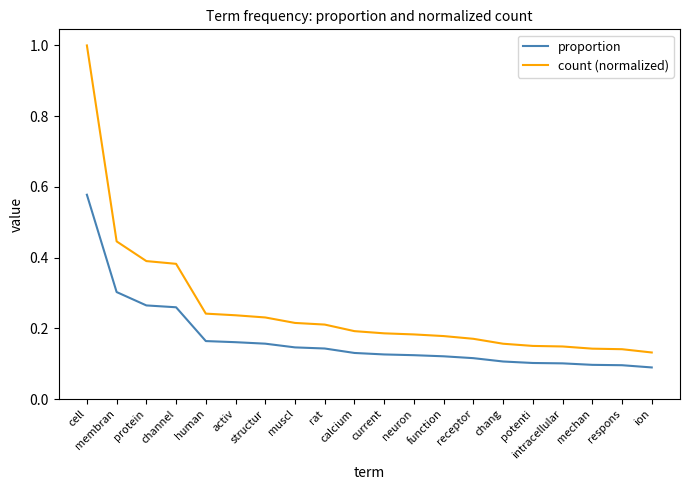

True or false: count (normalized) has a value of 0.4 at protein.

True